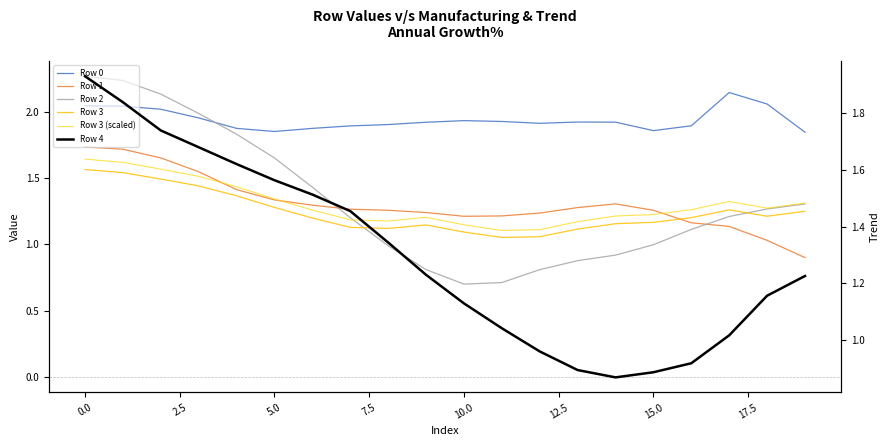

Is it true that Row 3 (scaled) equals 0.8 at 0.0?

False